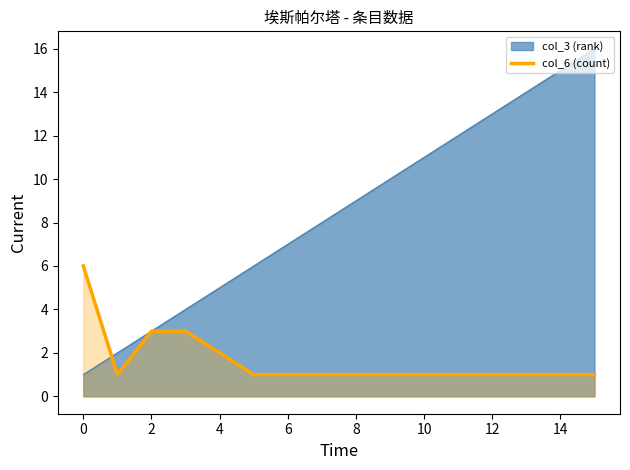

Reading right to left, extract all data points from this chart.

1	1	1	1	1	1	1	1	1	1	1	2	3	3	1	6